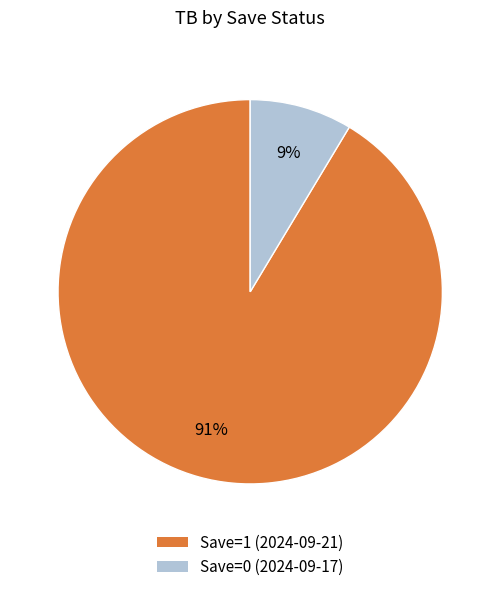

Which slice is the largest?

Save=1 (2024-09-21)